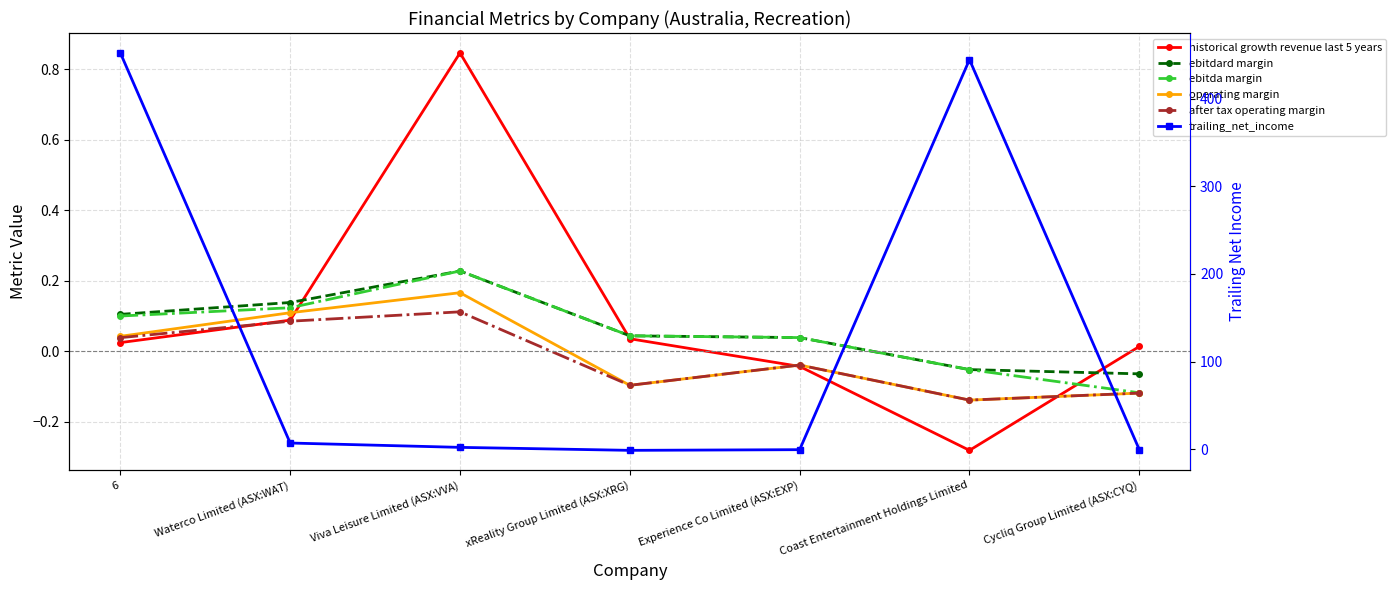

Reading right to left, list all the values displayed in this chart.

historical growth revenue last 5 years: Cycliq Group Limited (ASX:CYQ)=0.0	Coast Entertainment Holdings Limited=-0.3	Experience Co Limited (ASX:EXP)=-0.0	xReality Group Limited (ASX:XRG)=0.0	Viva Leisure Limited (ASX:VVA)=0.8	Waterco Limited (ASX:WAT)=0.1	6=0.0
ebitdard margin: Cycliq Group Limited (ASX:CYQ)=-0.1	Coast Entertainment Holdings Limited=-0.1	Experience Co Limited (ASX:EXP)=0.0	xReality Group Limited (ASX:XRG)=0.0	Viva Leisure Limited (ASX:VVA)=0.2	Waterco Limited (ASX:WAT)=0.1	6=0.1
ebitda margin: Cycliq Group Limited (ASX:CYQ)=-0.1	Coast Entertainment Holdings Limited=-0.1	Experience Co Limited (ASX:EXP)=0.0	xReality Group Limited (ASX:XRG)=0.0	Viva Leisure Limited (ASX:VVA)=0.2	Waterco Limited (ASX:WAT)=0.1	6=0.1
operating margin: Cycliq Group Limited (ASX:CYQ)=-0.1	Coast Entertainment Holdings Limited=-0.1	Experience Co Limited (ASX:EXP)=-0.0	xReality Group Limited (ASX:XRG)=-0.1	Viva Leisure Limited (ASX:VVA)=0.2	Waterco Limited (ASX:WAT)=0.1	6=0.0
after tax operating margin: Cycliq Group Limited (ASX:CYQ)=-0.1	Coast Entertainment Holdings Limited=-0.1	Experience Co Limited (ASX:EXP)=-0.0	xReality Group Limited (ASX:XRG)=-0.1	Viva Leisure Limited (ASX:VVA)=0.1	Waterco Limited (ASX:WAT)=0.1	6=0.0
trailing_net_income: Cycliq Group Limited (ASX:CYQ)=-0.3	Coast Entertainment Holdings Limited=444.3	Experience Co Limited (ASX:EXP)=-0.4	xReality Group Limited (ASX:XRG)=-1.1	Viva Leisure Limited (ASX:VVA)=2.3	Waterco Limited (ASX:WAT)=7.2	6=452.0